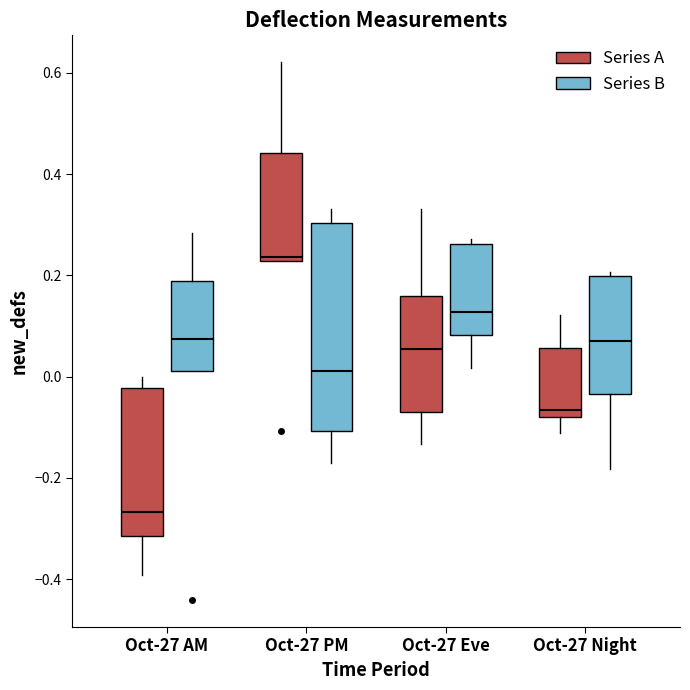

Where does the median line of the box for Oct-27 Night (Series A) sit on the y-axis? The values are not printed on the chart, so give them approximately, as read against the axis.

-0.06